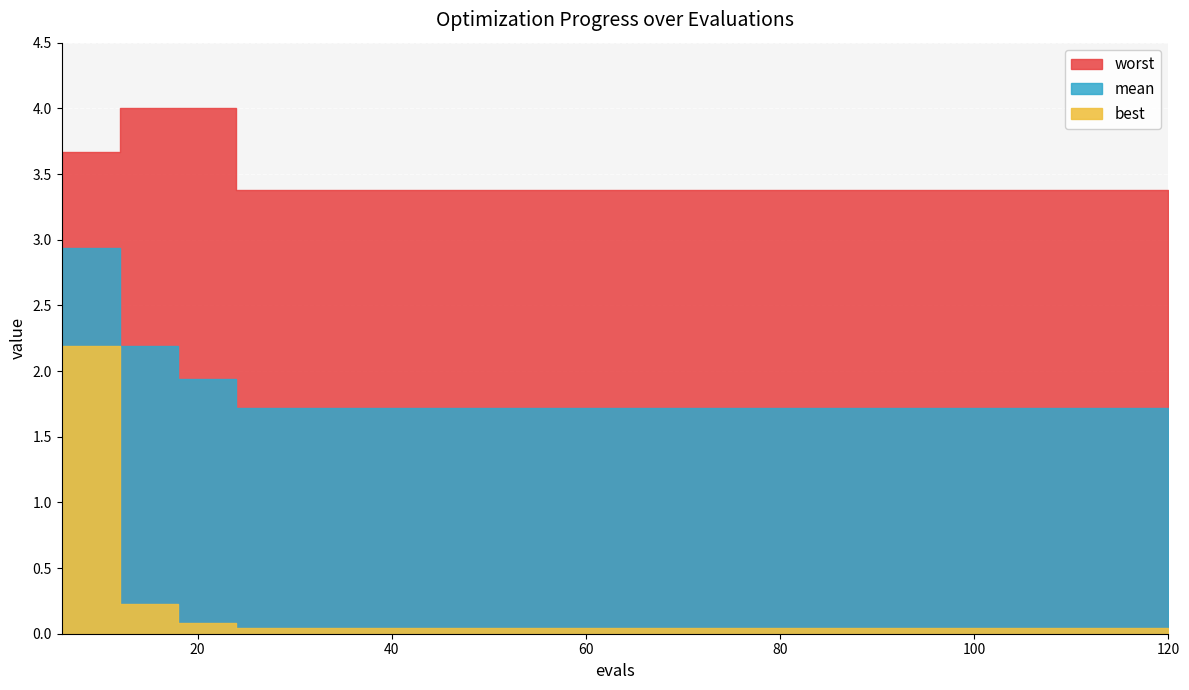

Count the number of data series in this chart.

3